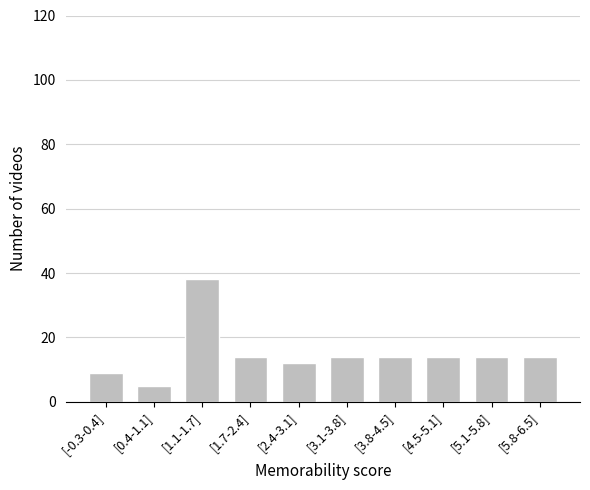

Reading left to right, extract all data points from this chart.

[-0.3-0.4]=9	[0.4-1.1]=5	[1.1-1.7]=38	[1.7-2.4]=14	[2.4-3.1]=12	[3.1-3.8]=14	[3.8-4.5]=14	[4.5-5.1]=14	[5.1-5.8]=14	[5.8-6.5]=14